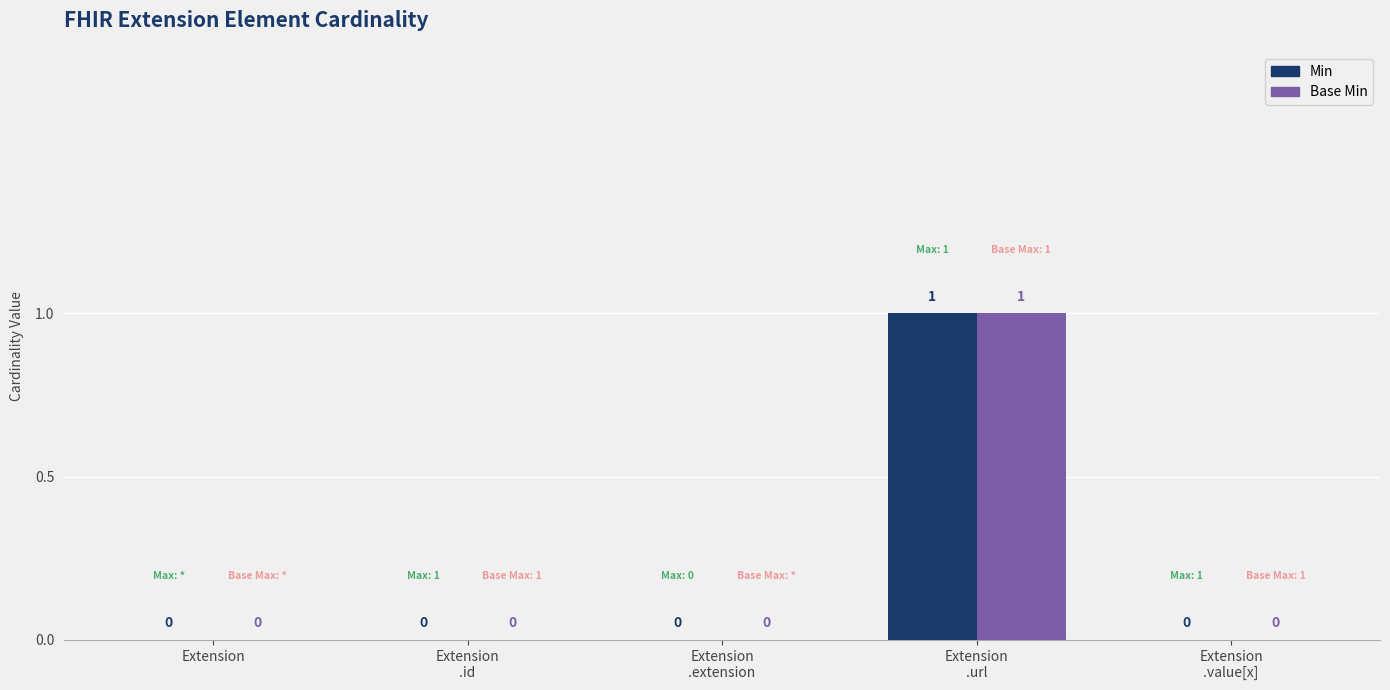

How many data points in Base Min are above 0?

1